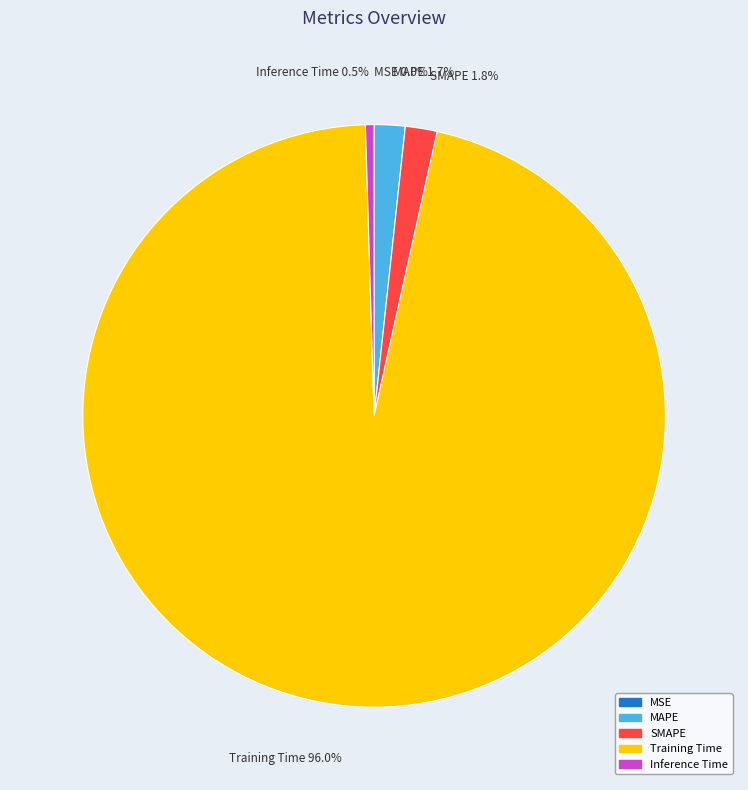

Which category has the biggest portion of the pie?

Training Time